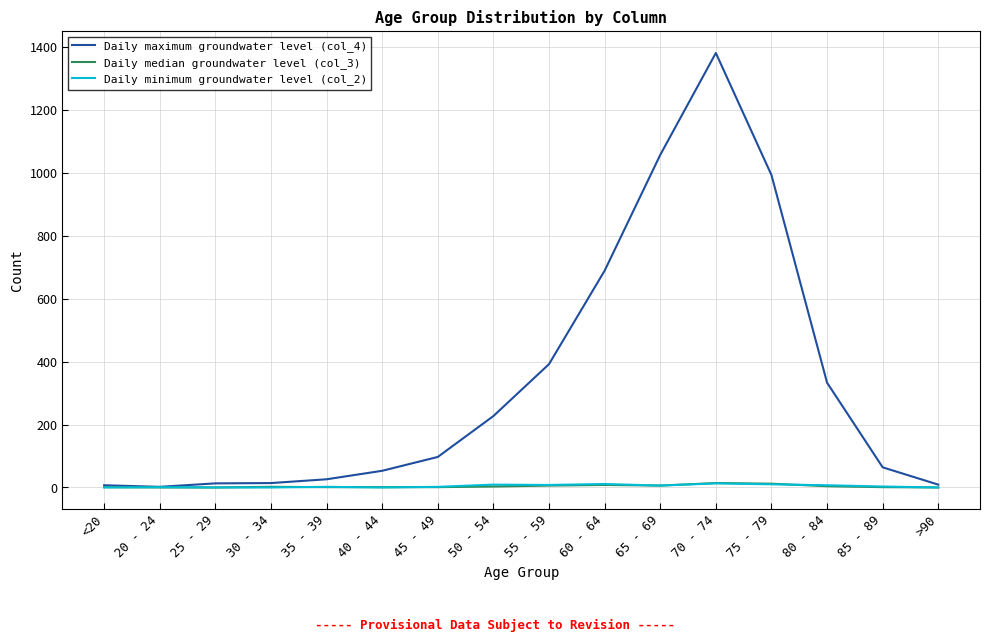

At which category is the sum across all series the highest?

70 - 74